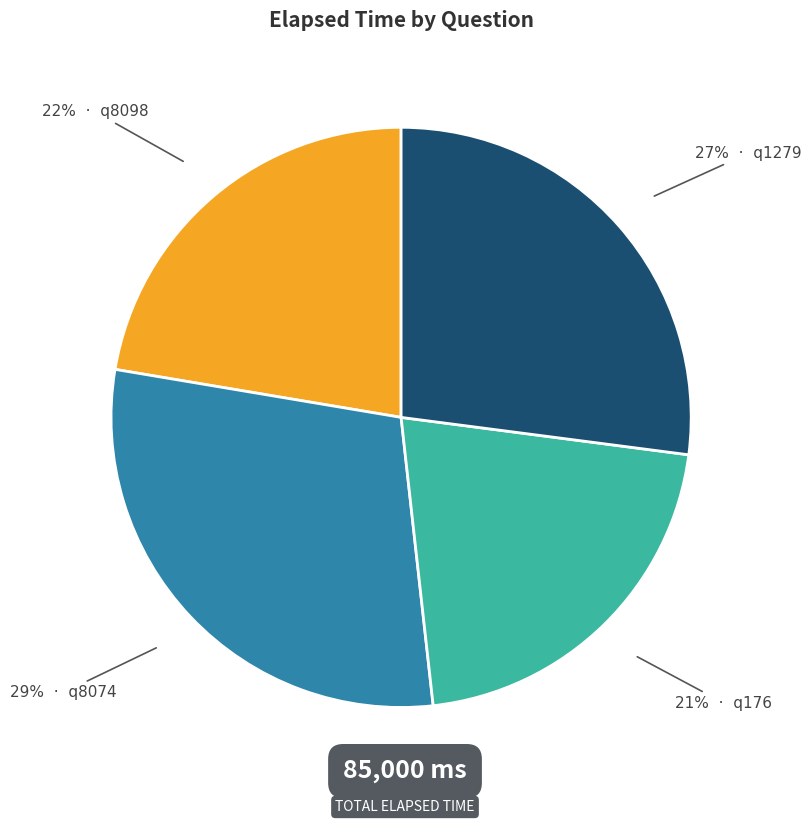

To the nearest percent, what is the difference between the largest and smallest slice percentages?

8%